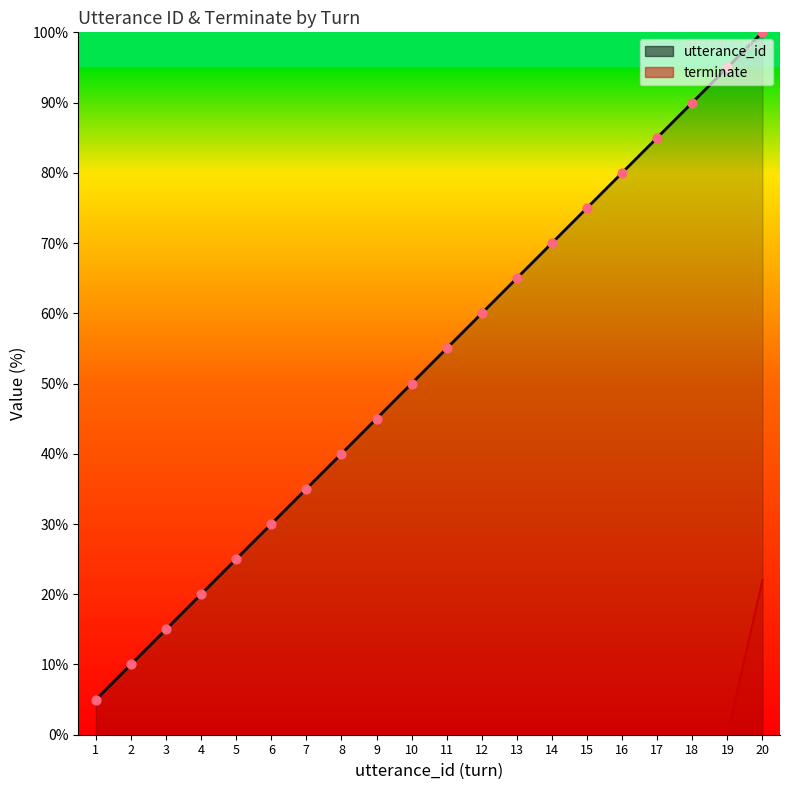

Which series has the largest total across all categories?

utterance_id